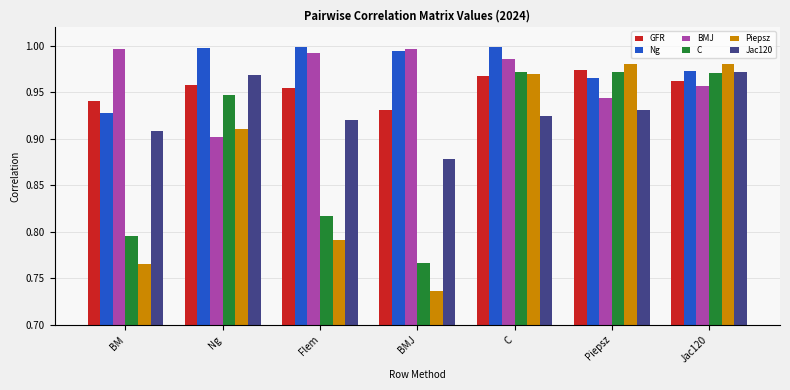

Which series has the largest range (max minus min)?

Piepsz